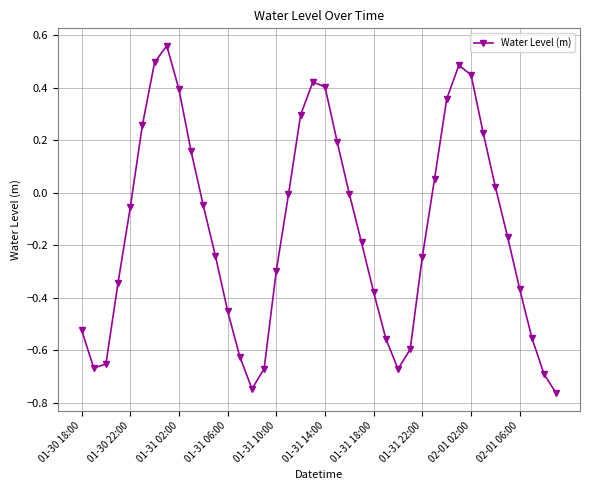

What is the difference between the second highest and second lowest values?

1.2